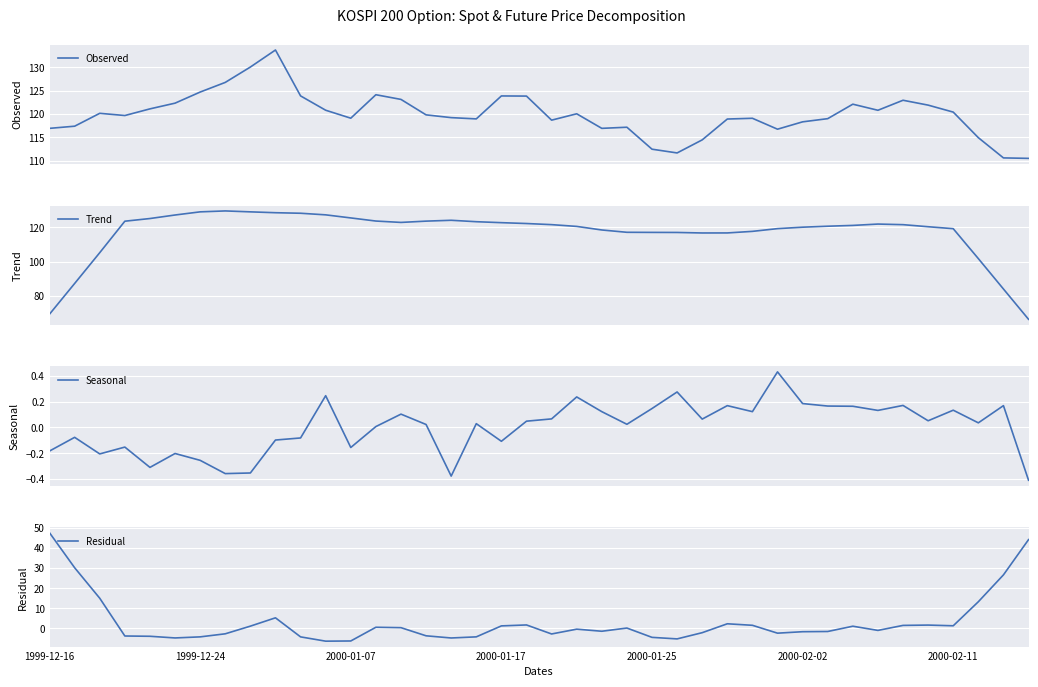

What is the maximum value shown in the chart?

133.7